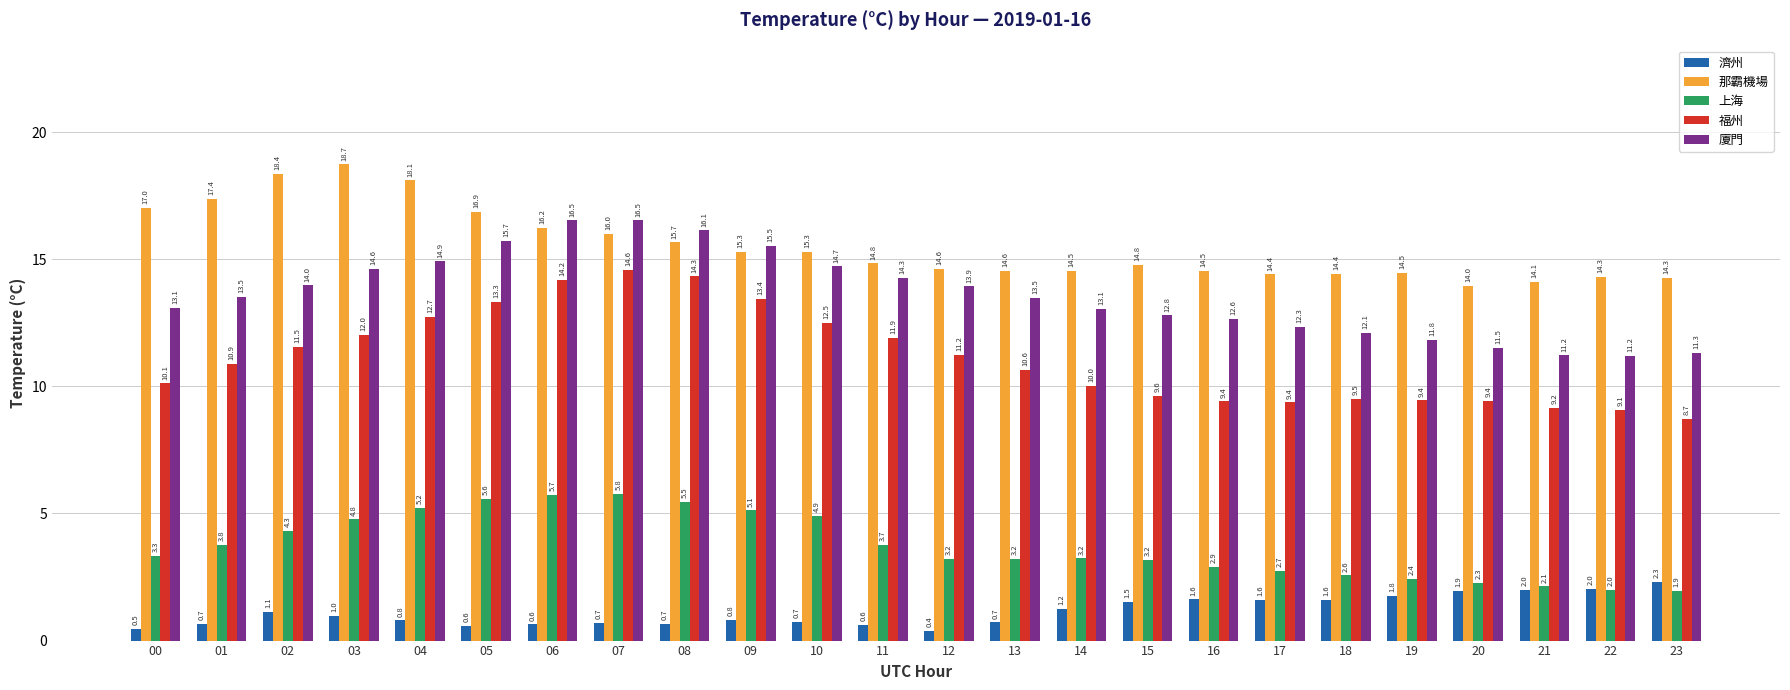

What is the difference between the second highest and second lowest values in the 那霸機場 series?

4.2